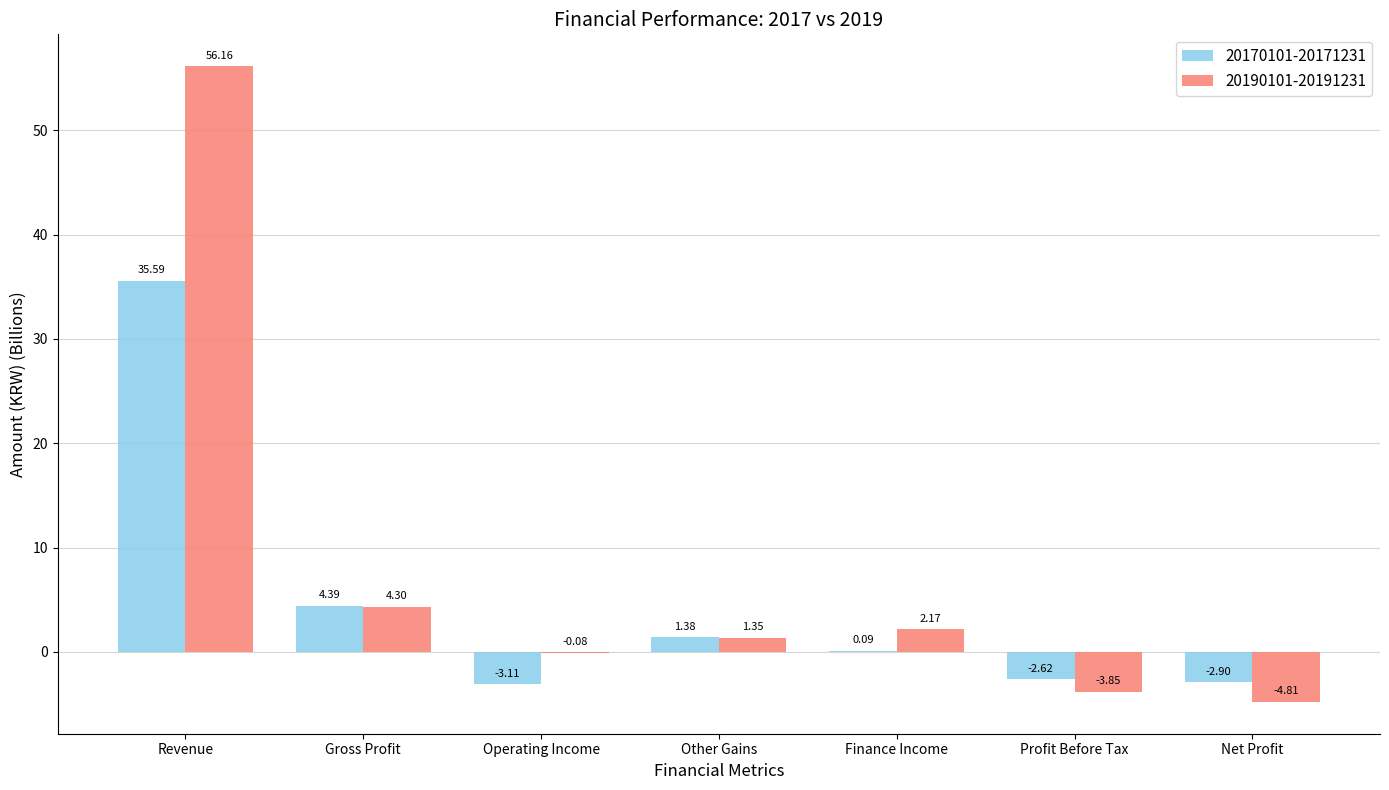

Which series changed the most between Gross Profit and Other Gains?

20170101-20171231